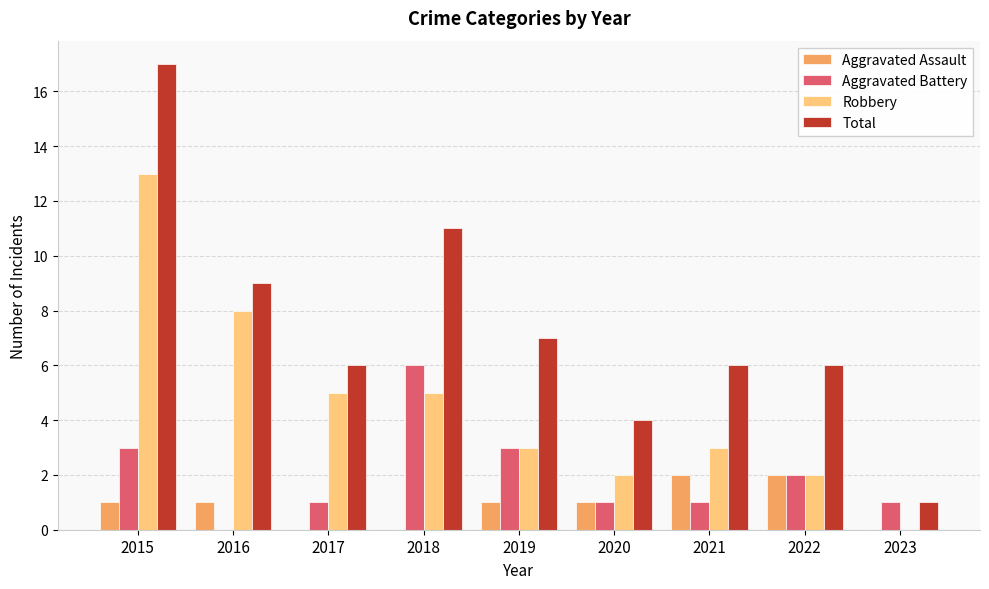

Which series has the largest total across all categories?

Total